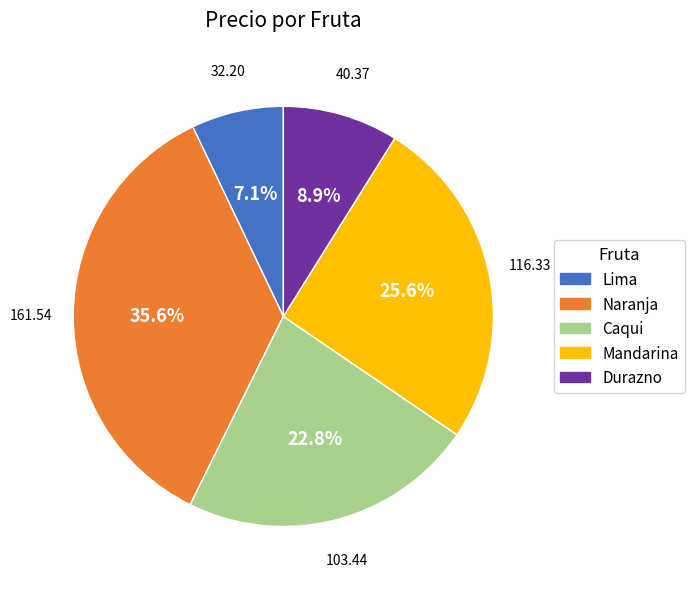

To the nearest percent, what is the combined percentage of Naranja and Caqui?

58%